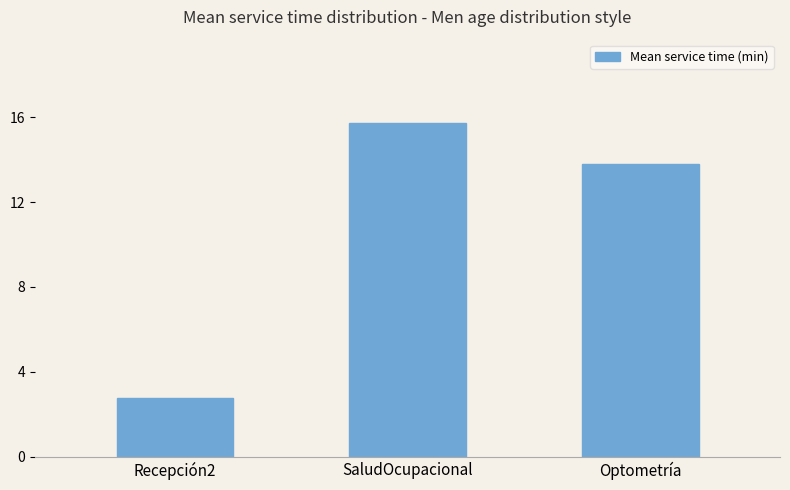

Which label corresponds to the smallest value in the chart?

Recepción2